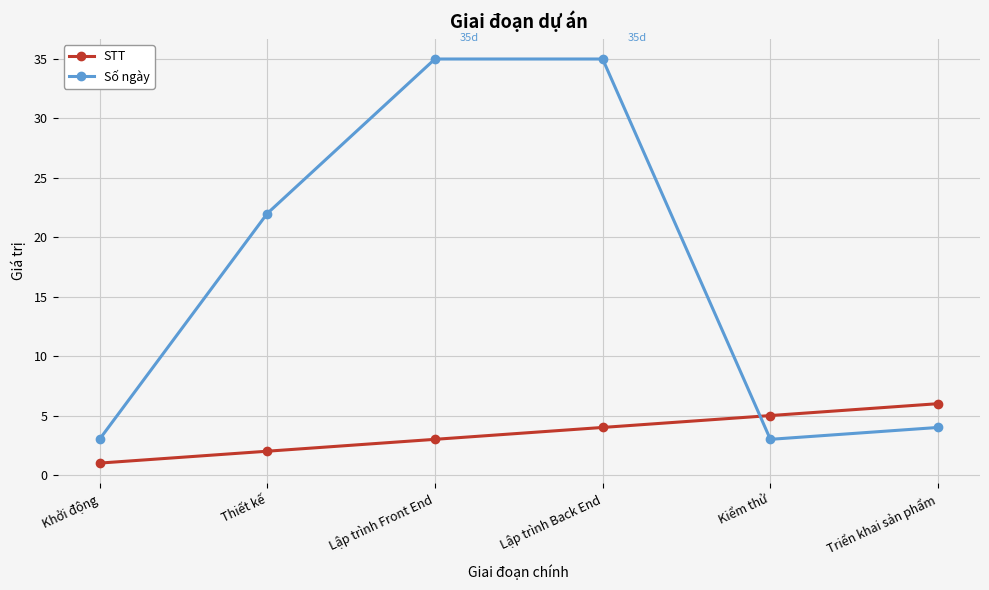

At which category does the chart reach its minimum across all series?

Khởi động